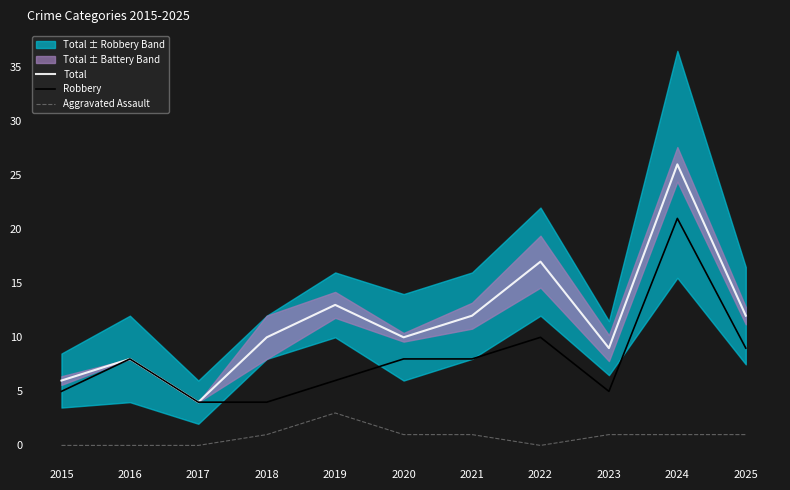

The value of Robbery at 2022 is 3. True or false?

False